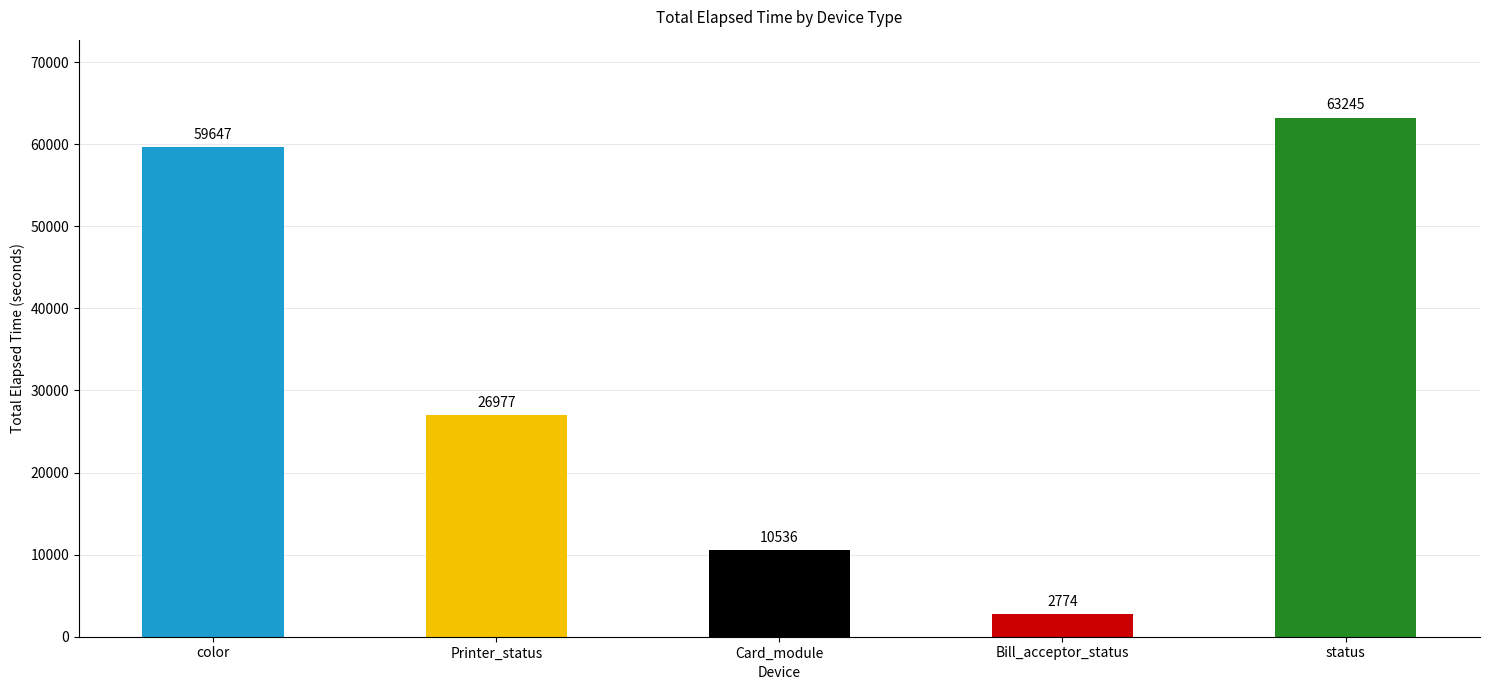

List the labels in order of value, largest first.

status, color, Printer_status, Card_module, Bill_acceptor_status